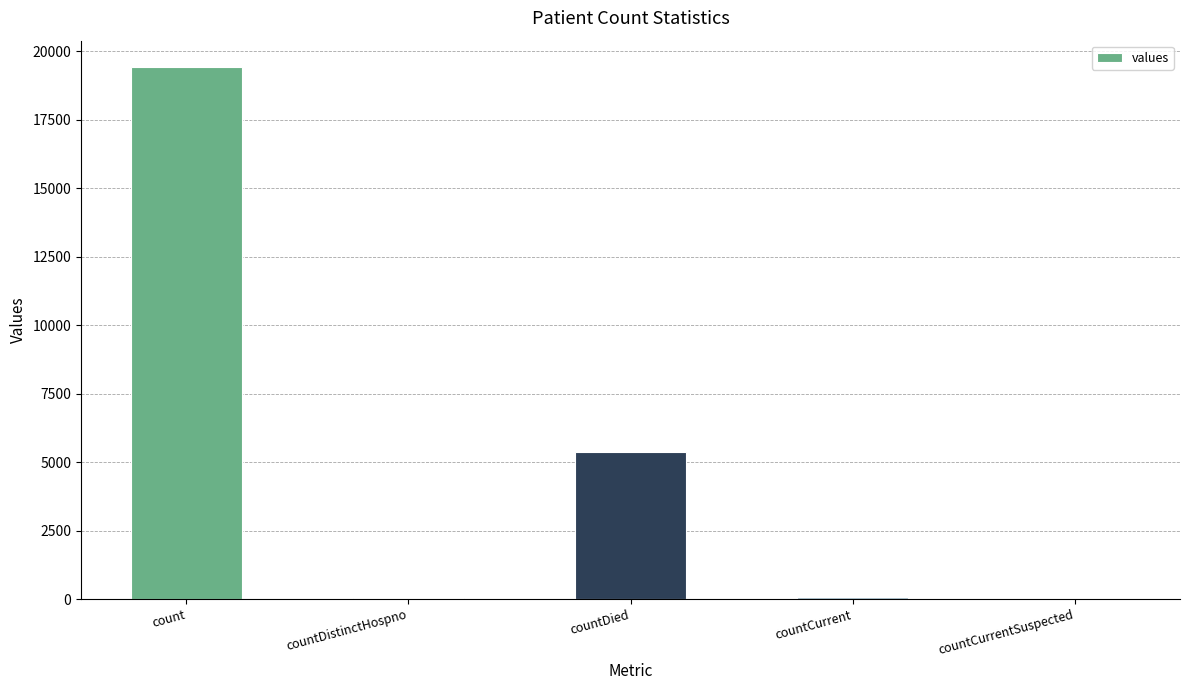

What is the maximum value shown in the chart?

19420